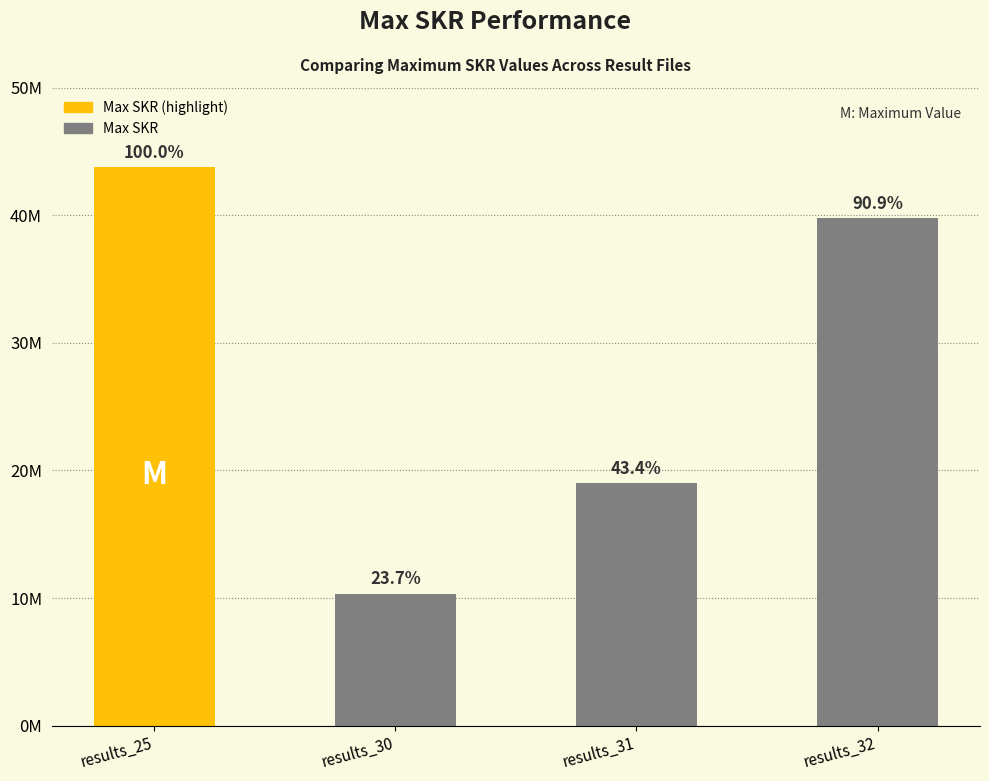

The value at results_32 is 62826945.3. True or false?

False